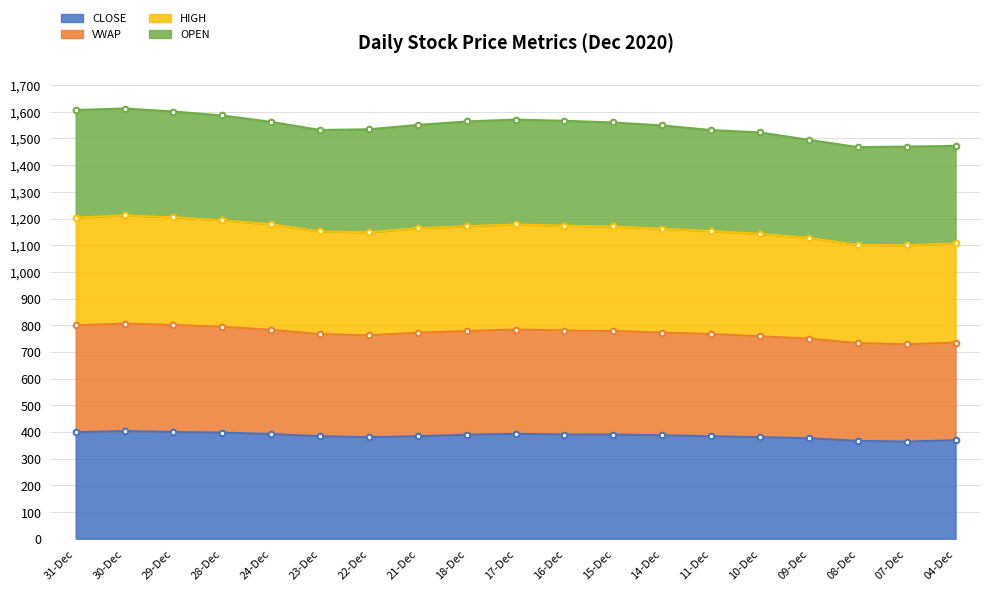

True or false: VWAP and CLOSE intersect in this chart.

False